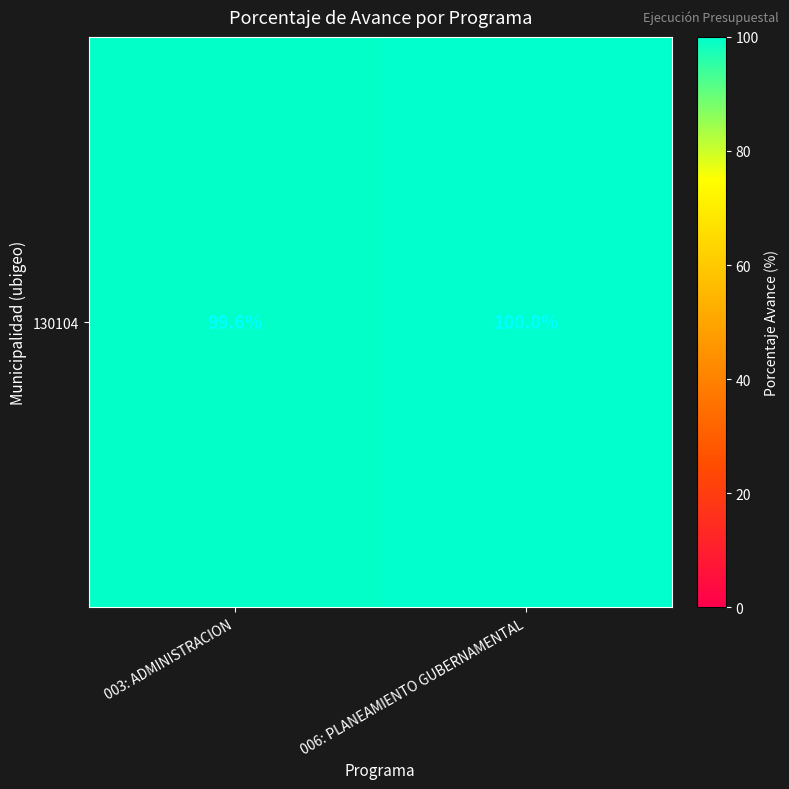

Reading left to right, transcribe all the data shown in this chart.

99.6	100.0